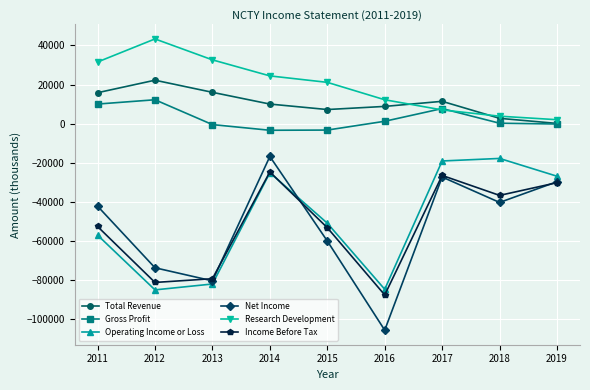

What is the spread (max minus min) of values at 2015?

81100